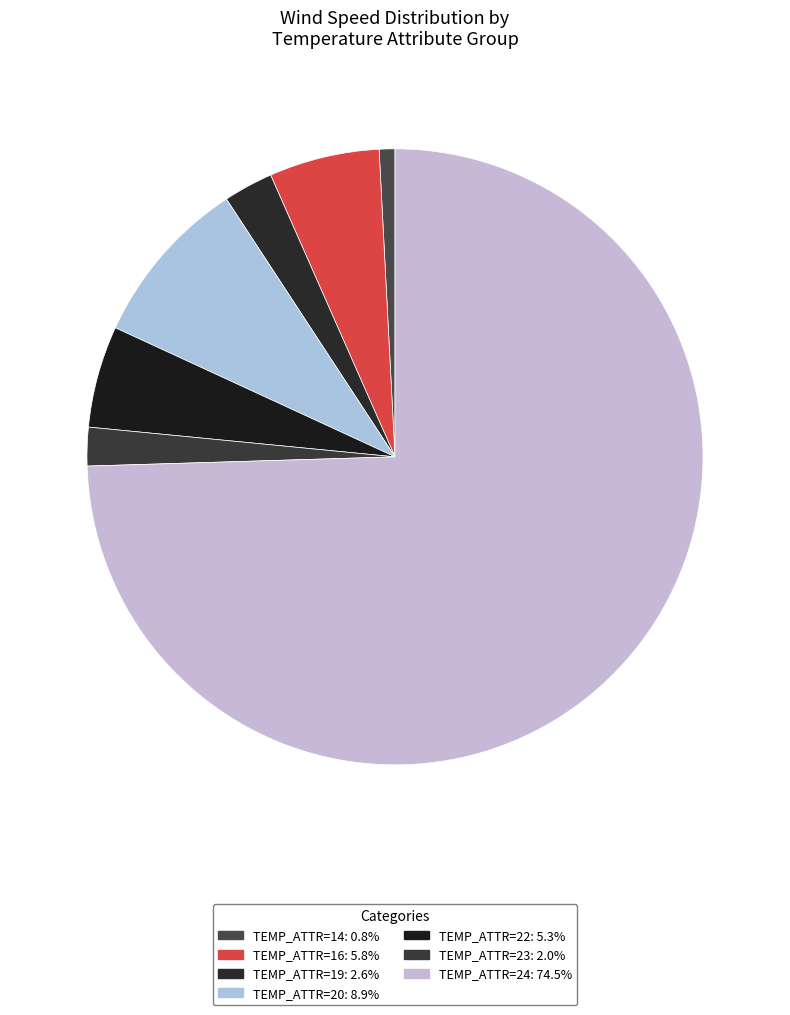

Count the number of slices in the pie.

7